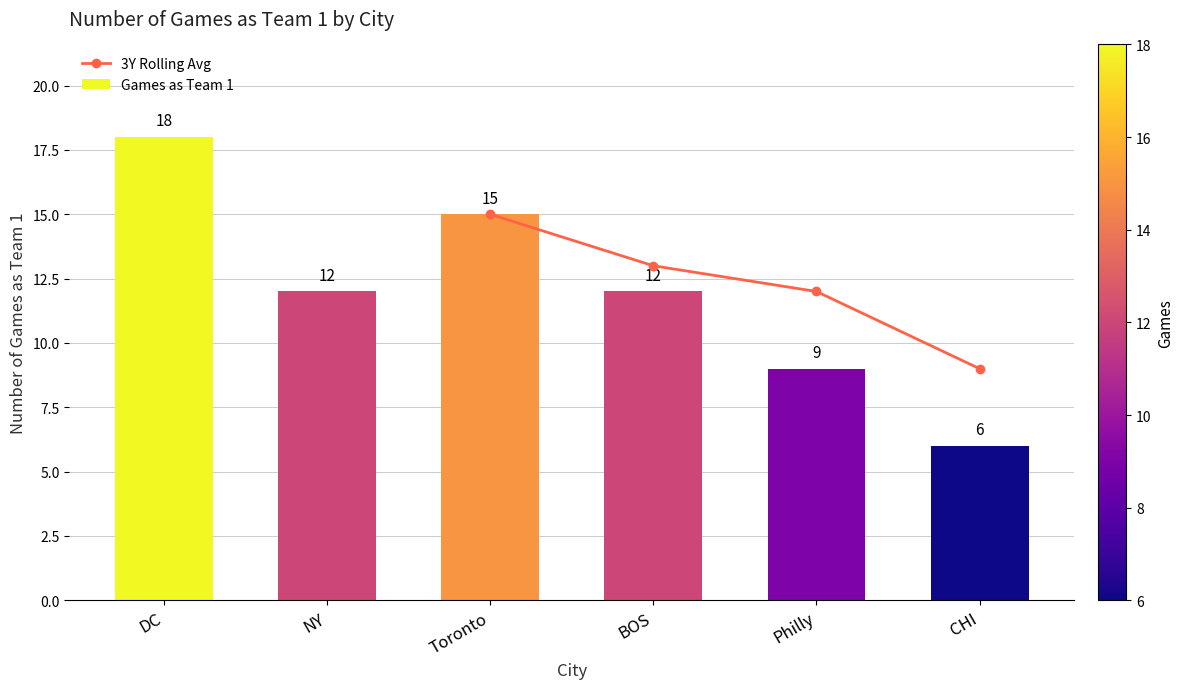

What is the difference between the second highest and minimum values?

4